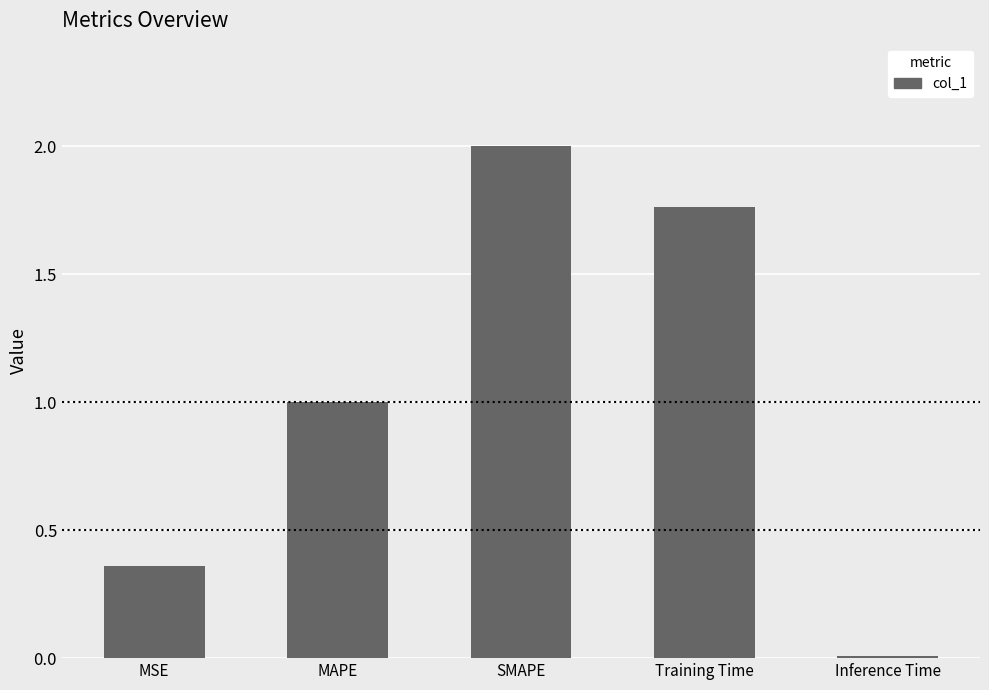

What is the greatest value displayed?

2.0